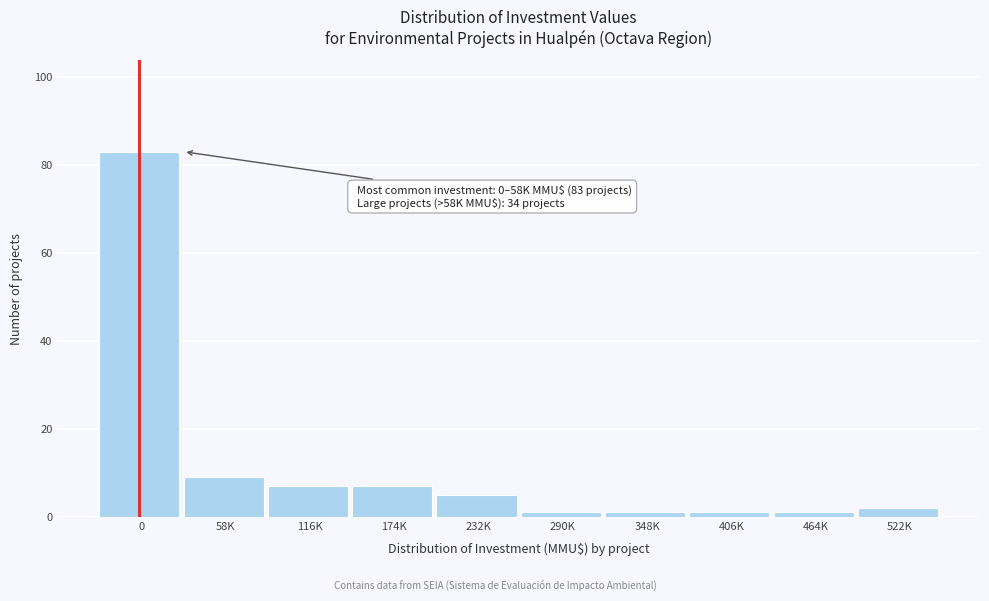

Reading left to right, what are all the values shown in this chart?

83	9	7	7	5	1	1	1	1	2